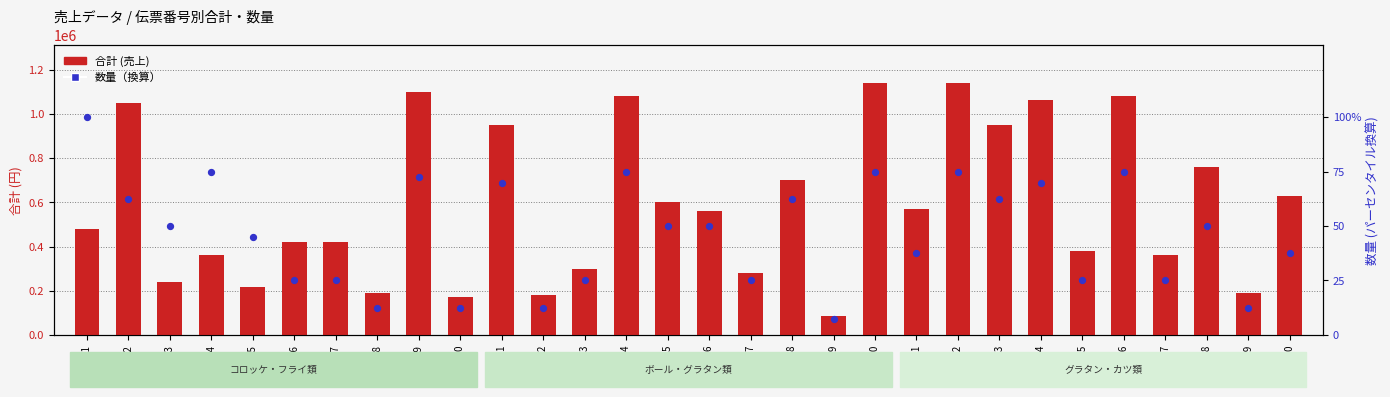

Is the value of 合計 (売上) at 伝票7 greater than the value of 数量（サンプル内パーセンタイル換算） at 伝票18?

Yes